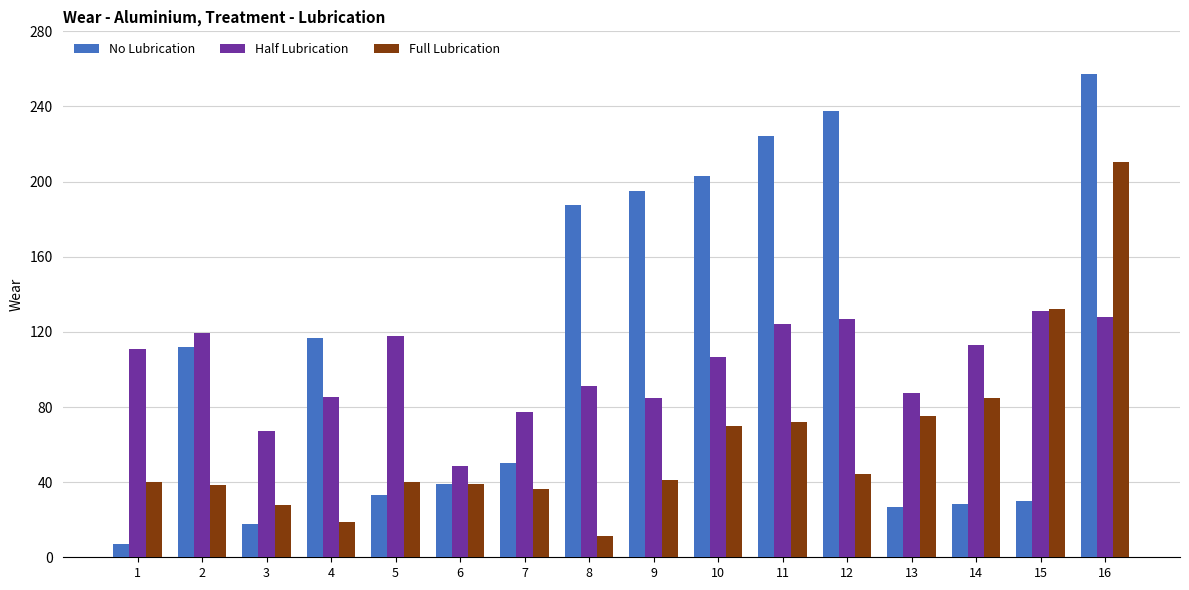

True or false: Full Lubrication has a value of 228.3 at 15.

False